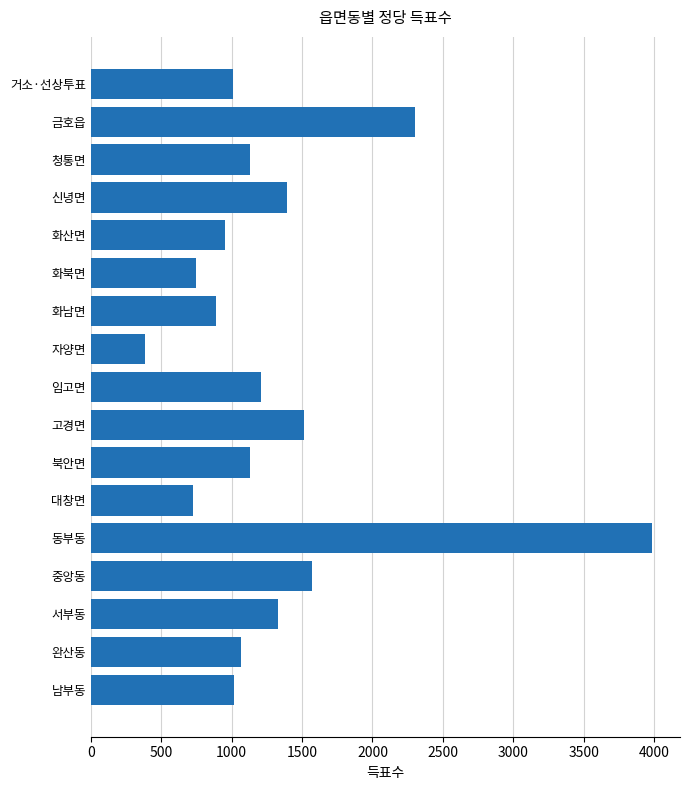

How many categories are shown in the chart?

17